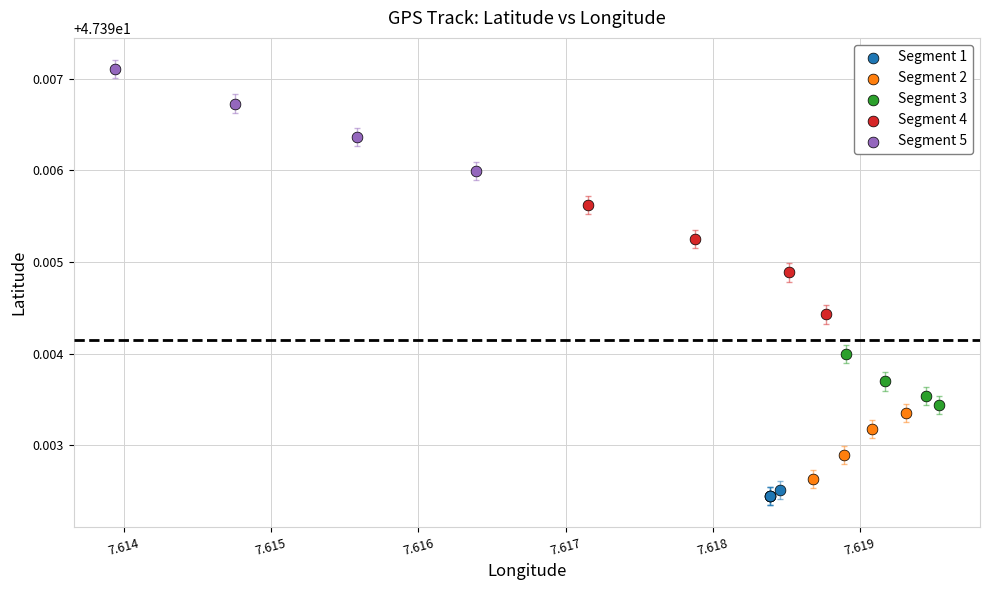

Which series reaches the maximum Y coordinate?

Segment 5